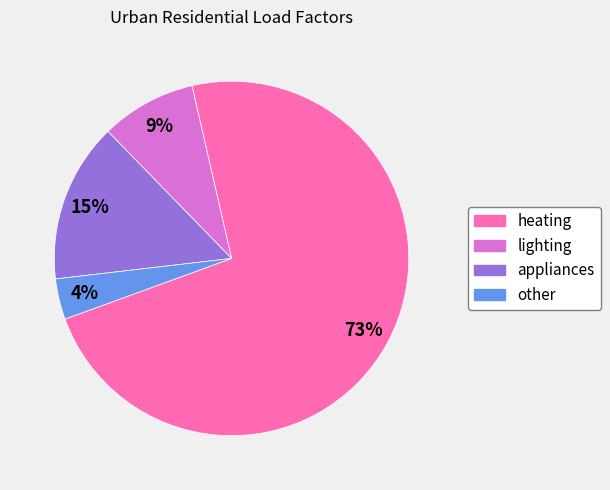

How many slices are in this pie chart?

4